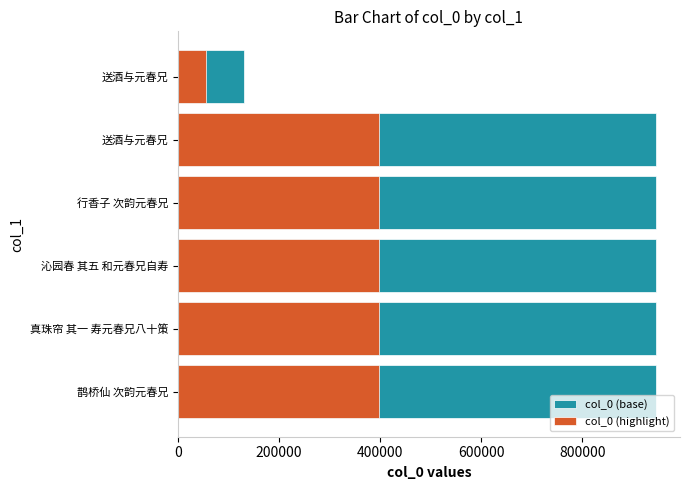

Are the bars horizontal?

Yes